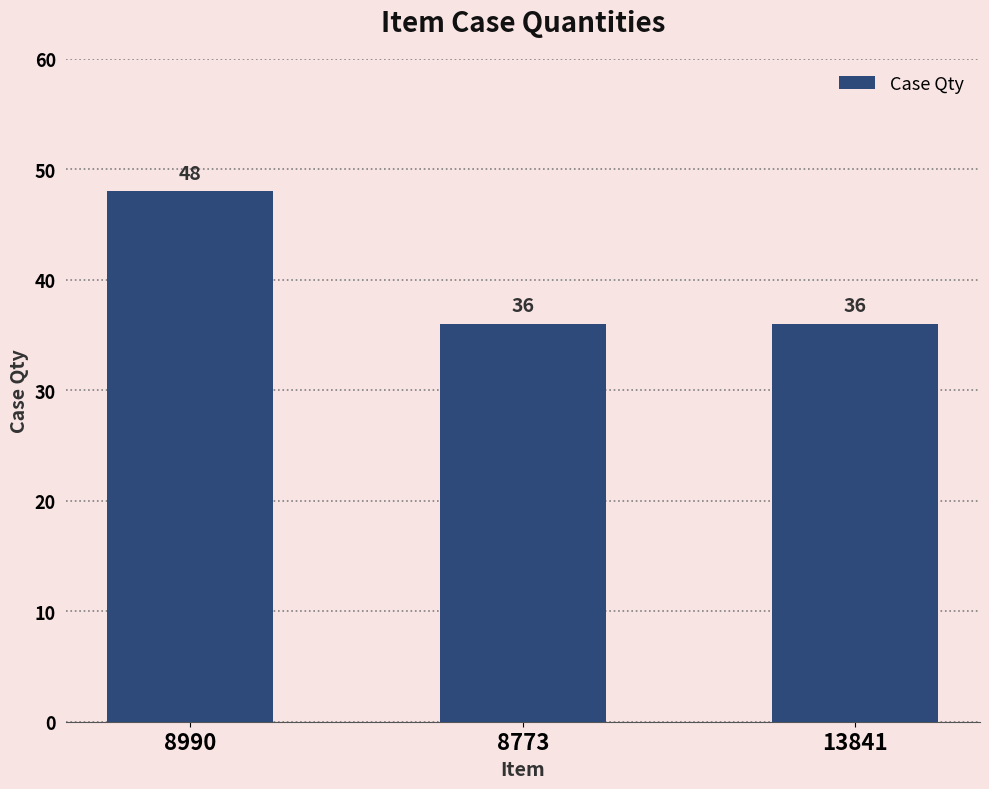

What is the average value?

40